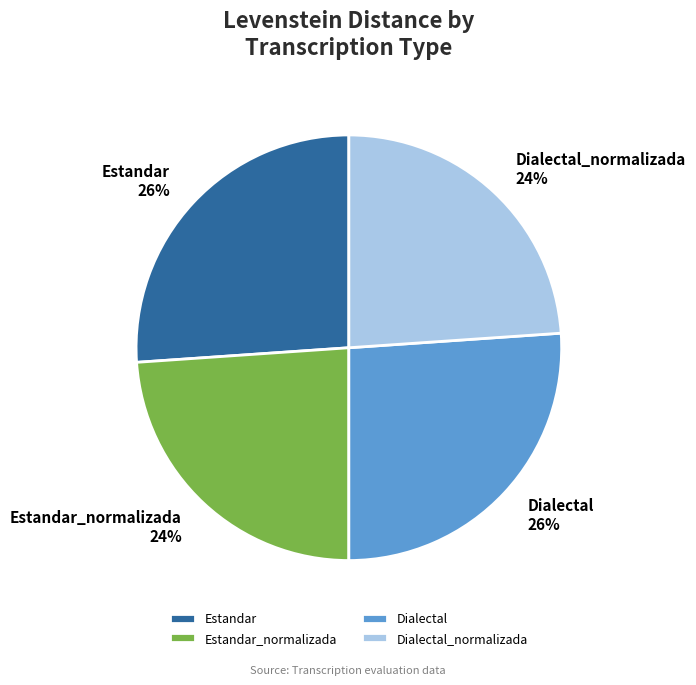

True or false: Estandar_normalizada accounts for 24% of the total.

True